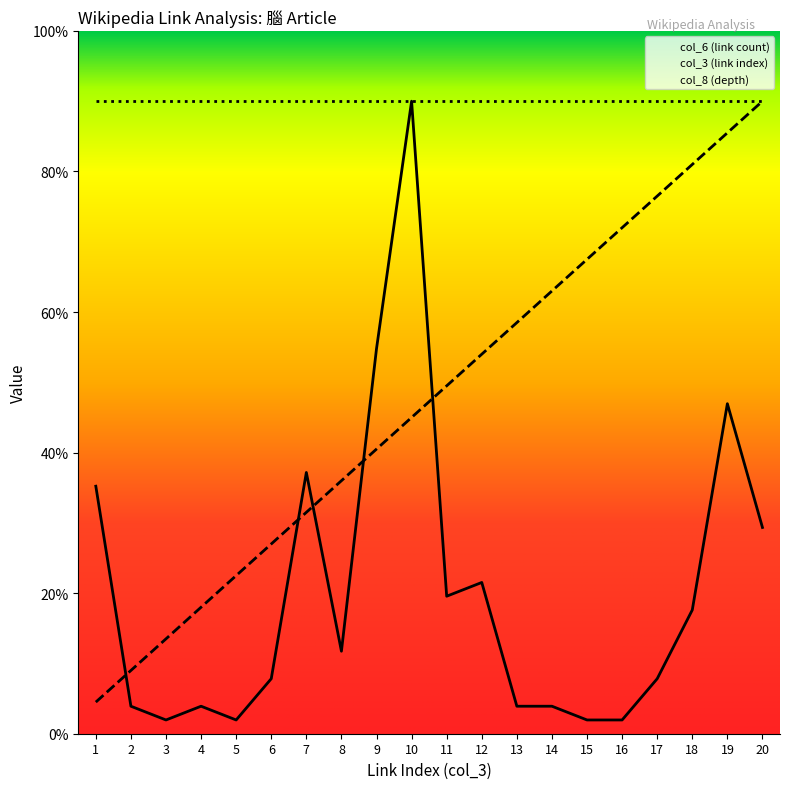

Does the chart display data point markers on the line(s)?

No